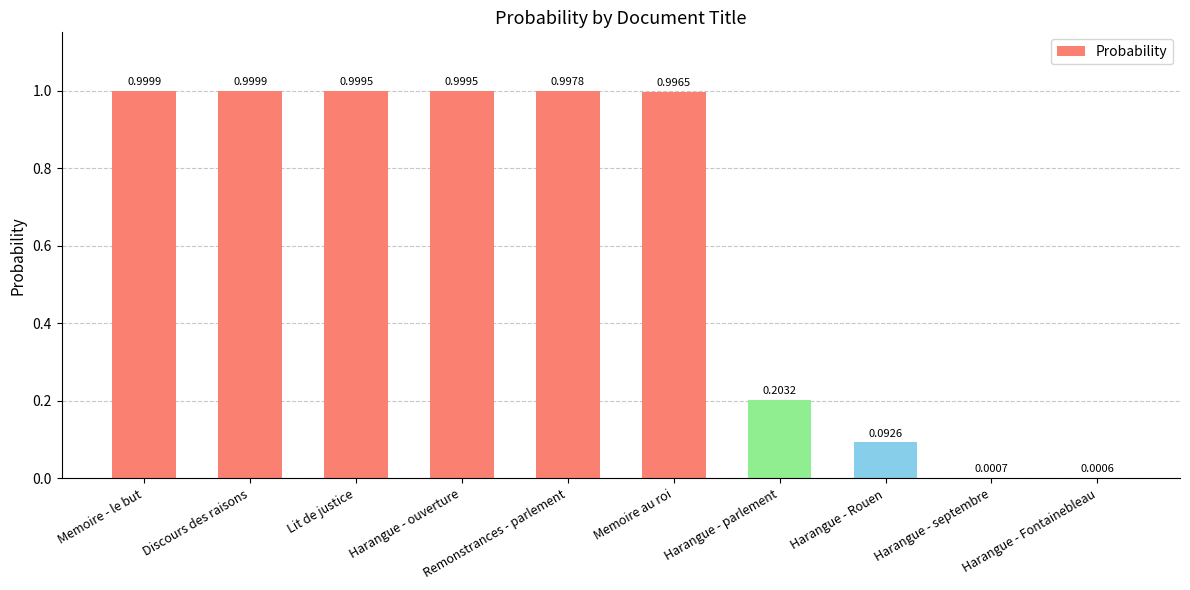

What is the sum of the values at Harangue - Rouen and Discours des raisons?

1.1